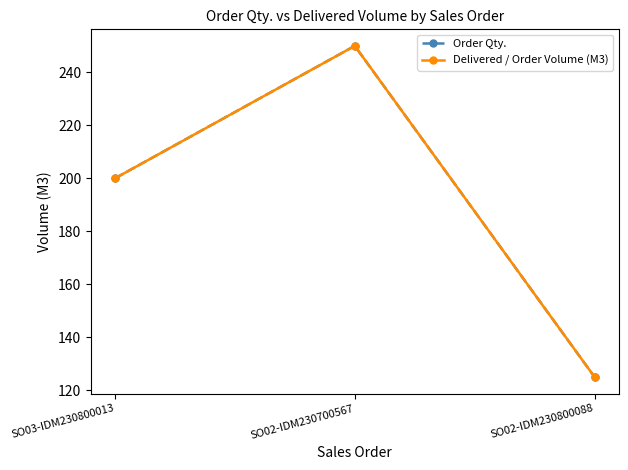

What are all the series names shown in the legend?

Order Qty., Delivered / Order Volume (M3)